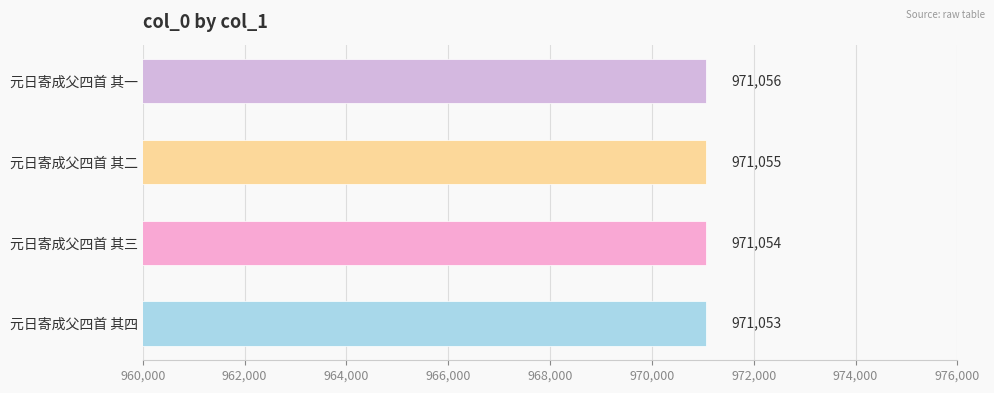

What is the difference between the maximum and minimum values?

3